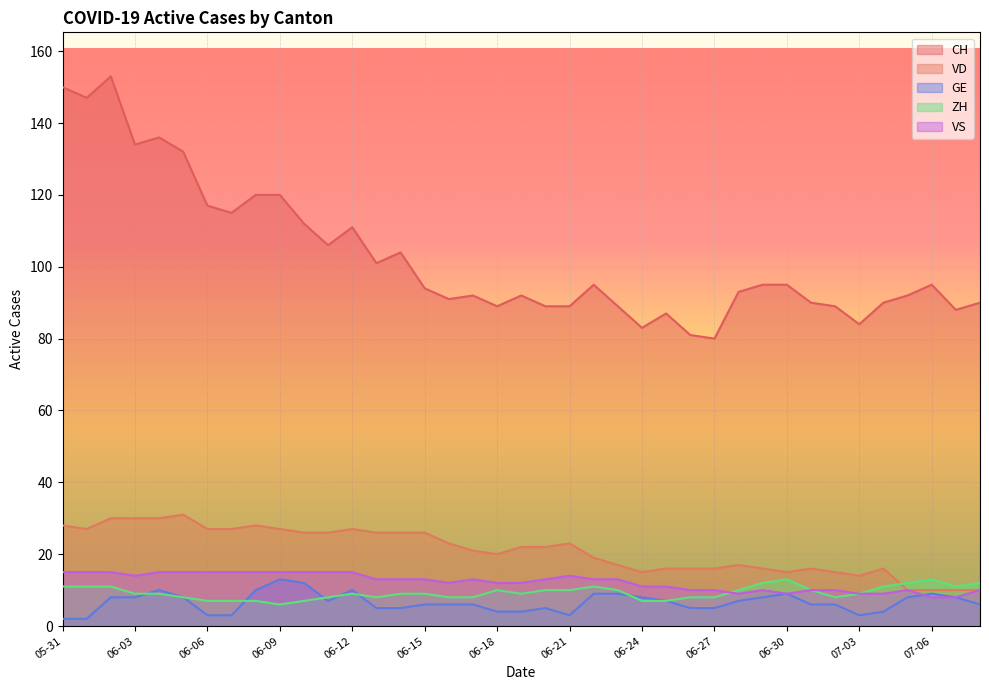

Reading left to right, transcribe all the data shown in this chart.

CH: 150	147	153	134	136	132	117	115	120	120	112	106	111	101	104	94	91	92	89	92	89	89	95	89	83	87	81	80	93	95	95	90	89	84	90	92	95	88	90
VD: 28	27	30	30	30	31	27	27	28	27	26	26	27	26	26	26	23	21	20	22	22	23	19	17	15	16	16	16	17	16	15	16	15	14	16	10	10	10	10
GE: 2	2	8	8	10	8	3	3	10	13	12	7	10	5	5	6	6	6	4	4	5	3	9	9	8	7	5	5	7	8	9	6	6	3	4	8	9	8	6
ZH: 11	11	11	9	9	8	7	7	7	6	7	8	9	8	9	9	8	8	10	9	10	10	11	10	7	7	8	8	10	12	13	10	8	9	11	12	13	11	12
VS: 15	15	15	14	15	15	15	15	15	15	15	15	15	13	13	13	12	13	12	12	13	14	13	13	11	11	10	10	9	10	9	10	10	9	9	10	8	8	10